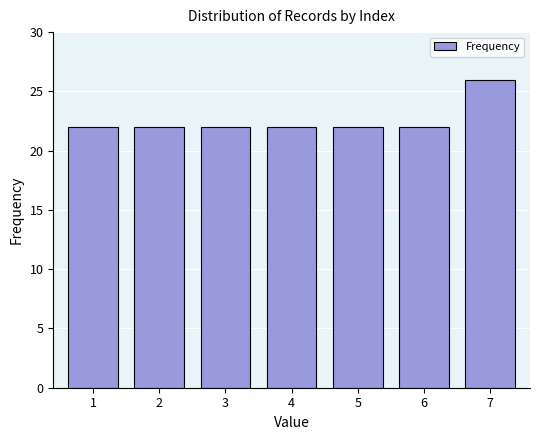

Reading left to right, transcribe all the data shown in this chart.

22	22	22	22	22	22	26